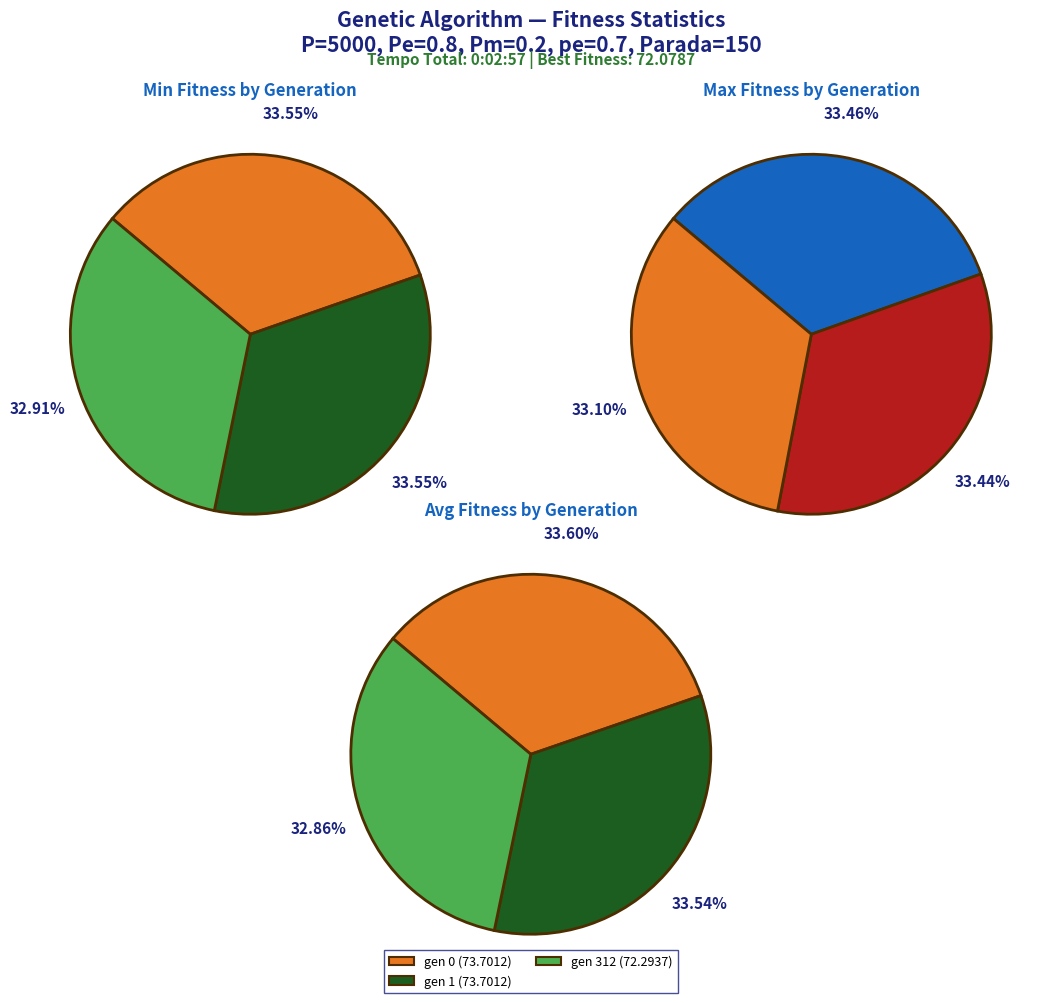

Rank the categories by max value from highest to lowest.

gen 0, gen 1, gen 312